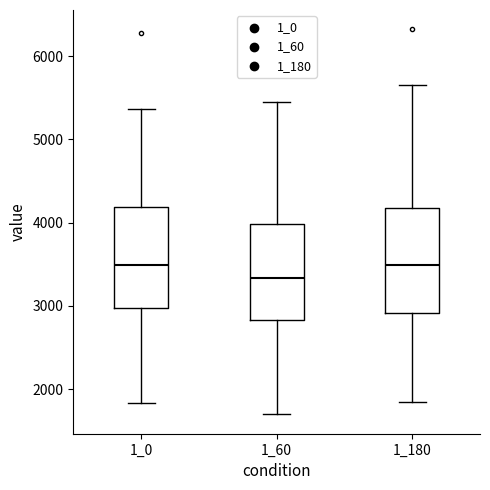

Which box's median line is the lowest?

1_60